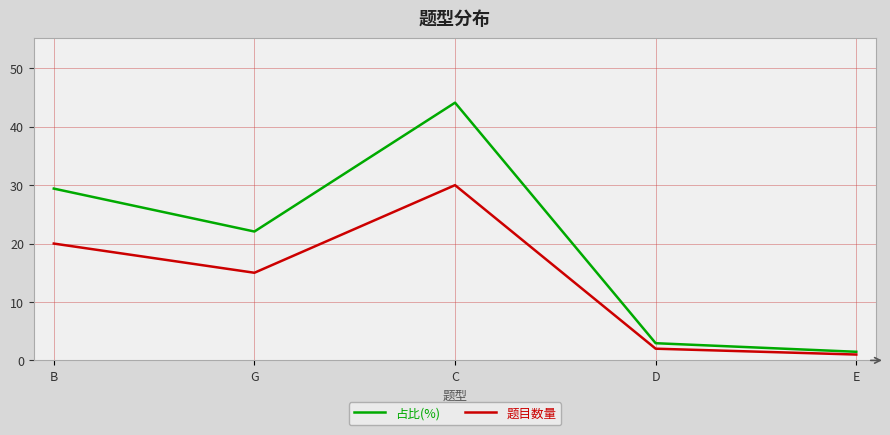

At how many categories does at least one series exceed 12?

3